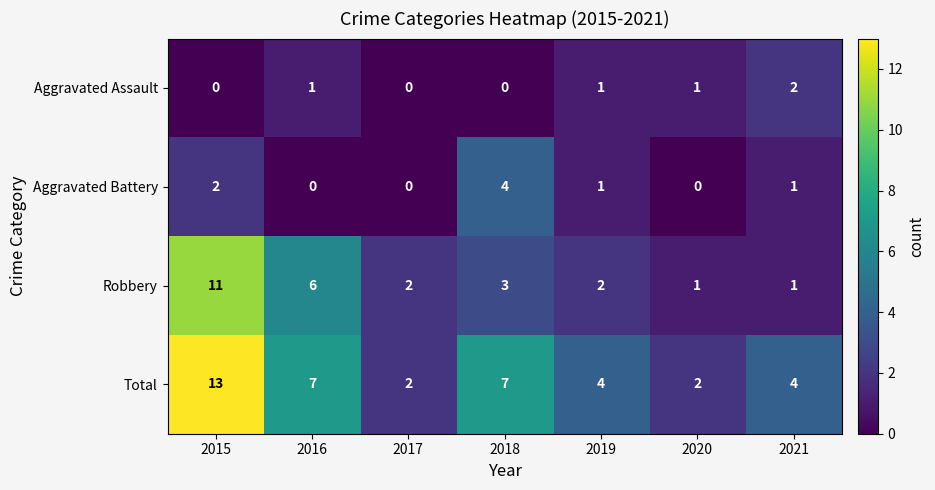

Rank the series by their maximum value, from lowest to highest.

Aggravated Assault, Aggravated Battery, Robbery, Total